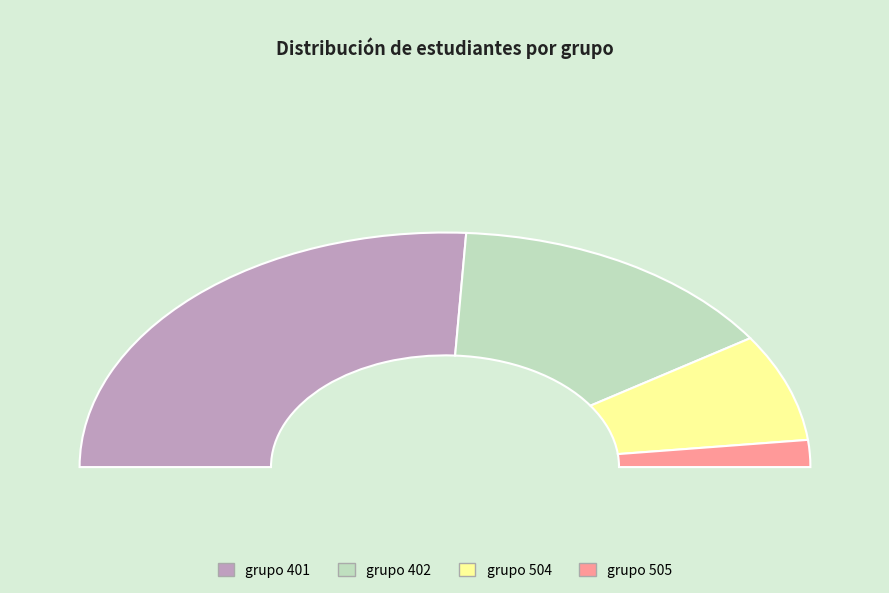

Do 14 and grupo 402 together represent more than half of the pie?

No